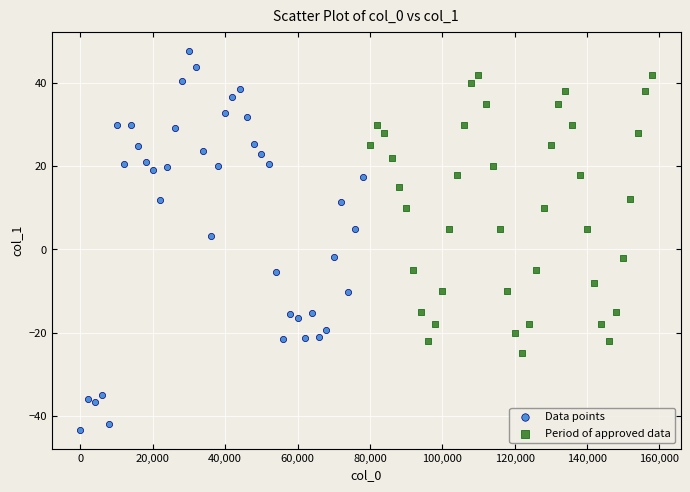

Which series reaches the minimum Y coordinate?

Data points